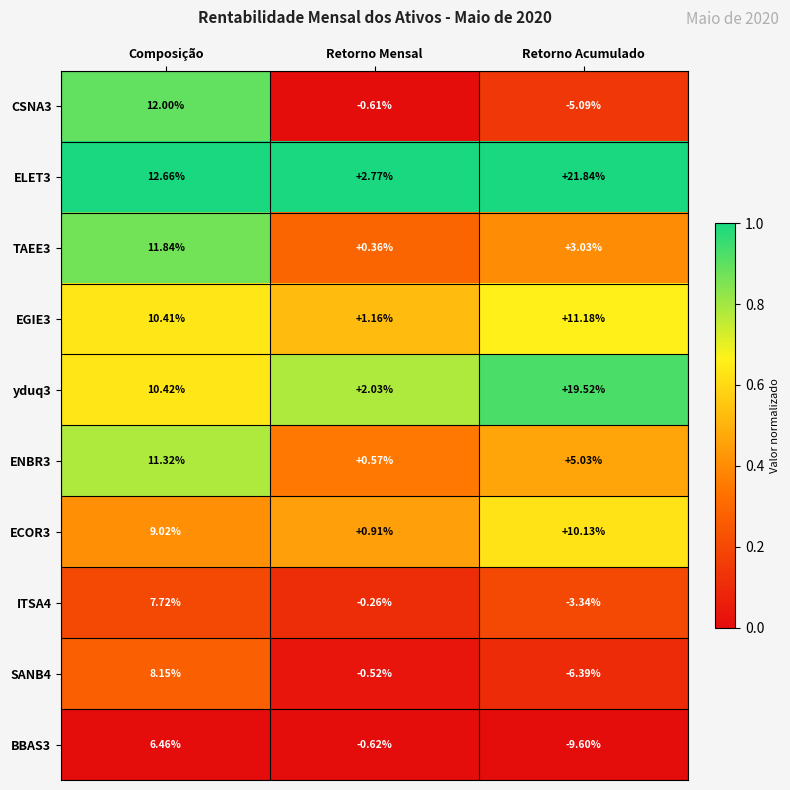

List the labels in order of ELET3 value, largest first.

Retorno Acumulado, Composição, Retorno Mensal